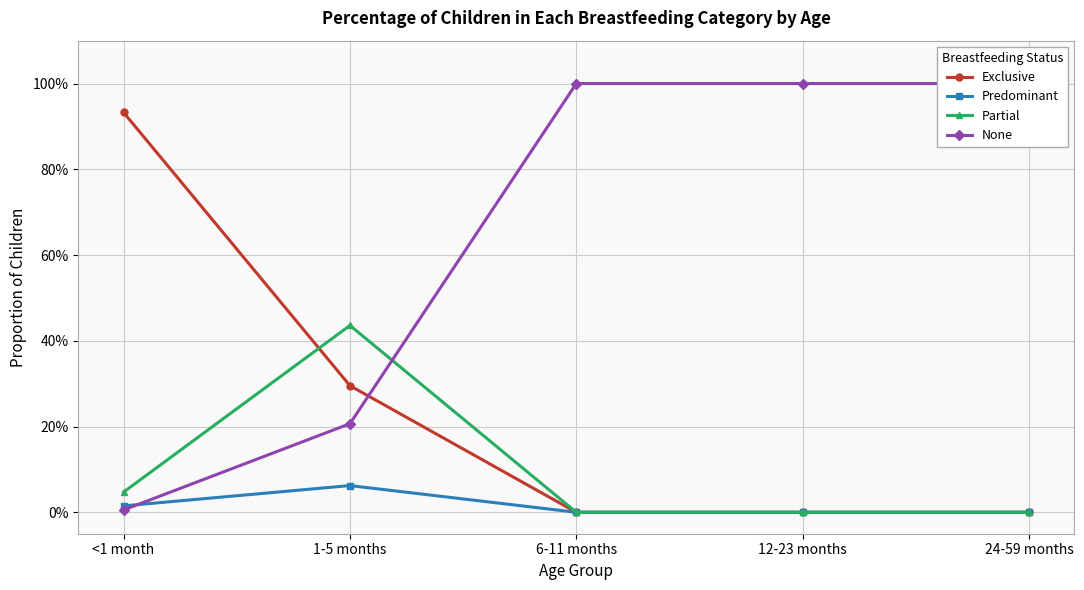

What is the spread (max minus min) of values at 1-5 months?

0.4